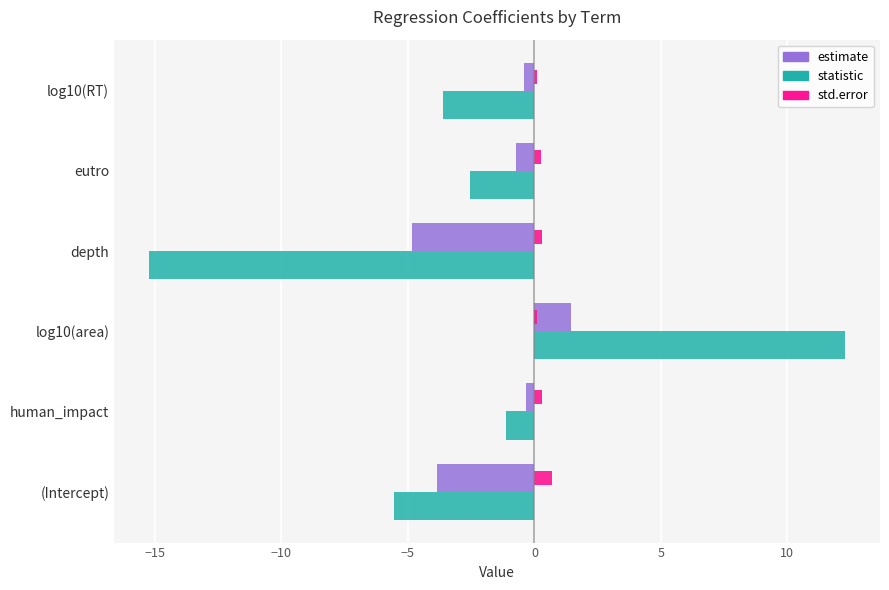

The estimate series shows 1.4 at log10(area). True or false?

True